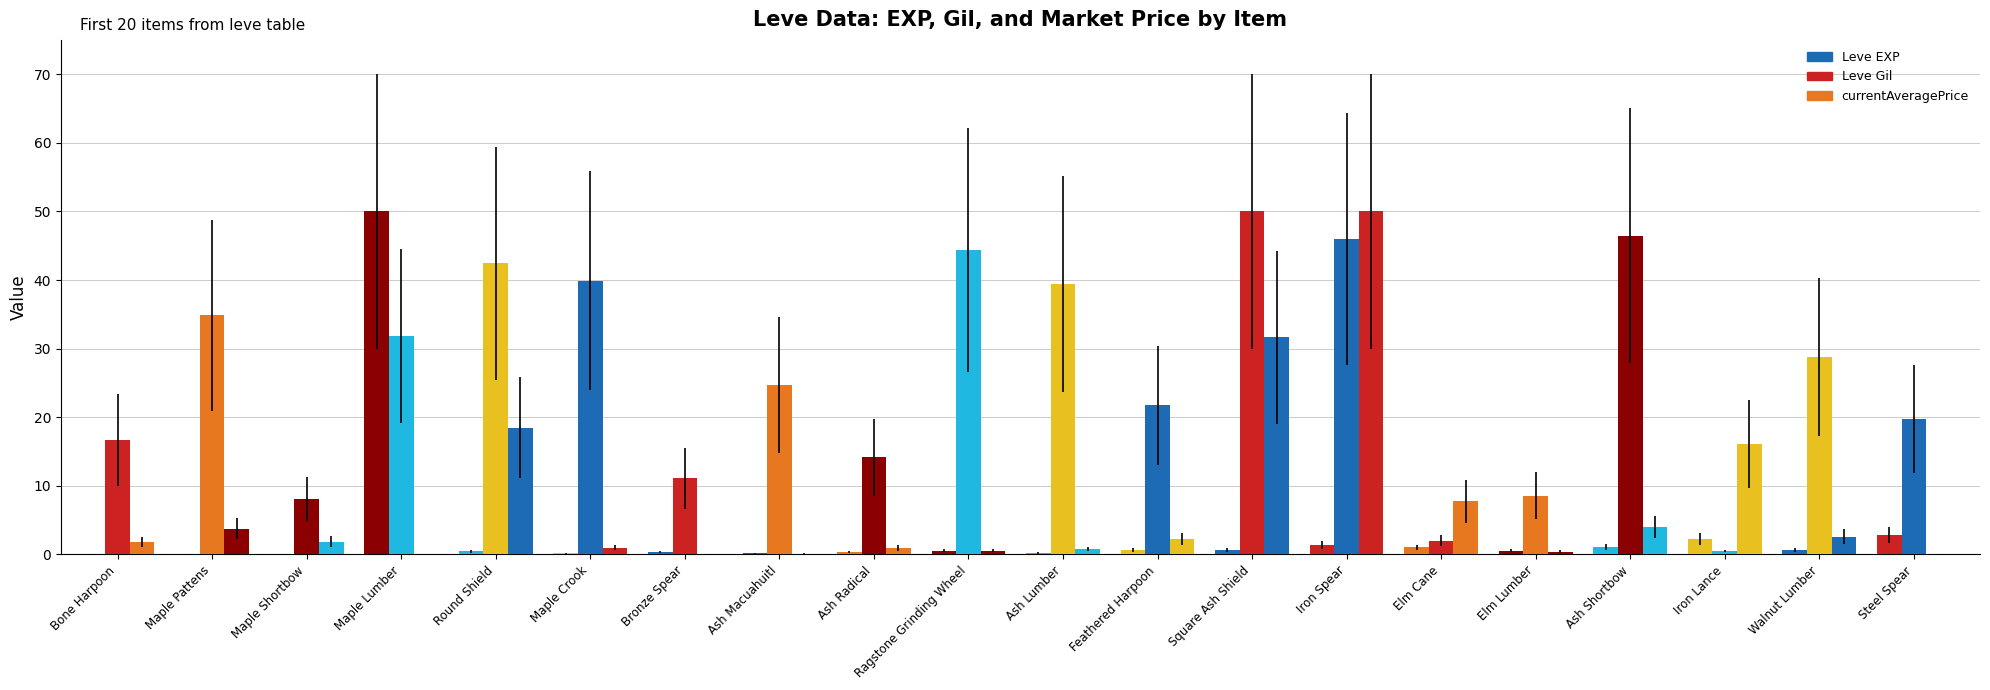

What is the spread (max minus min) of values at Maple Pattens?

34.8